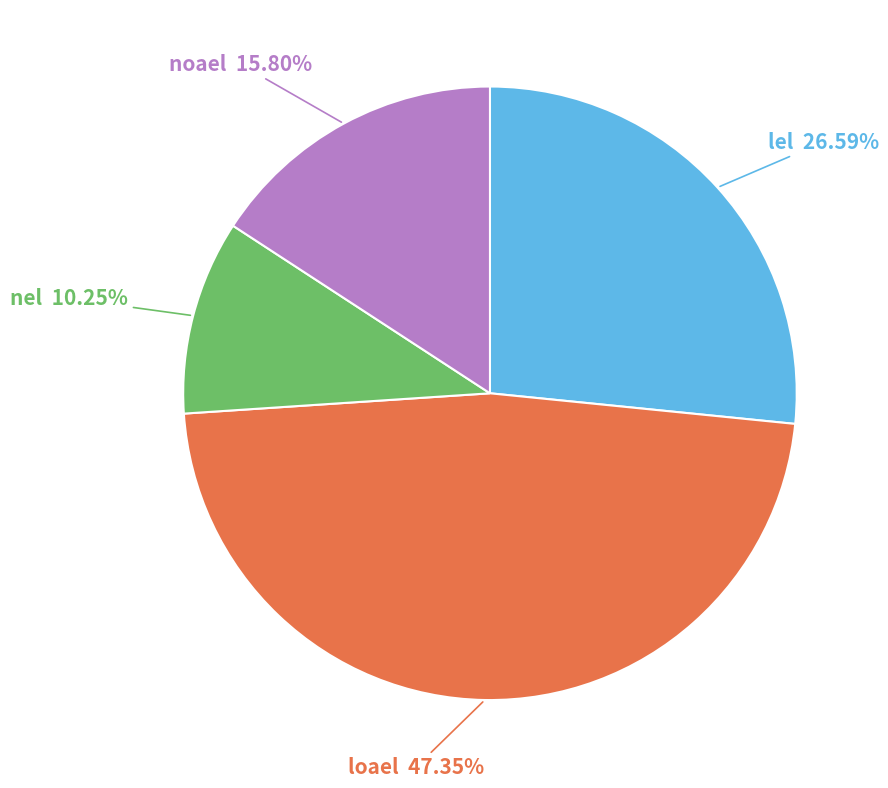

To the nearest percent, what percentage of the pie is loael?

47%